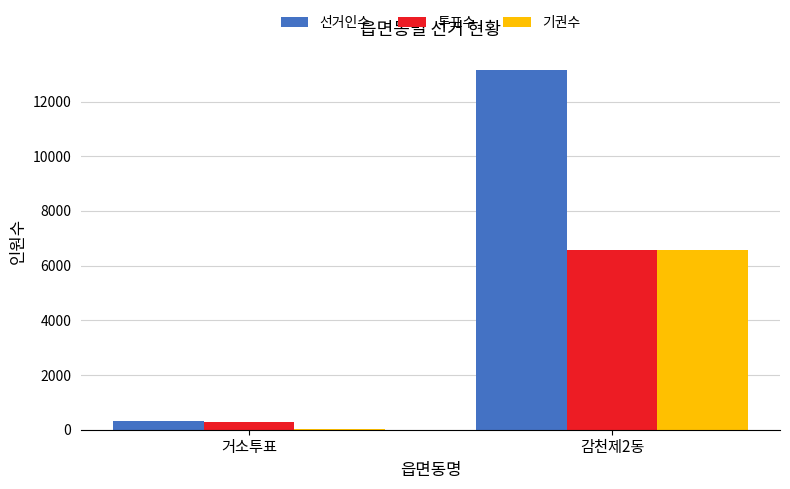

Which series has the largest range (max minus min)?

선거인수